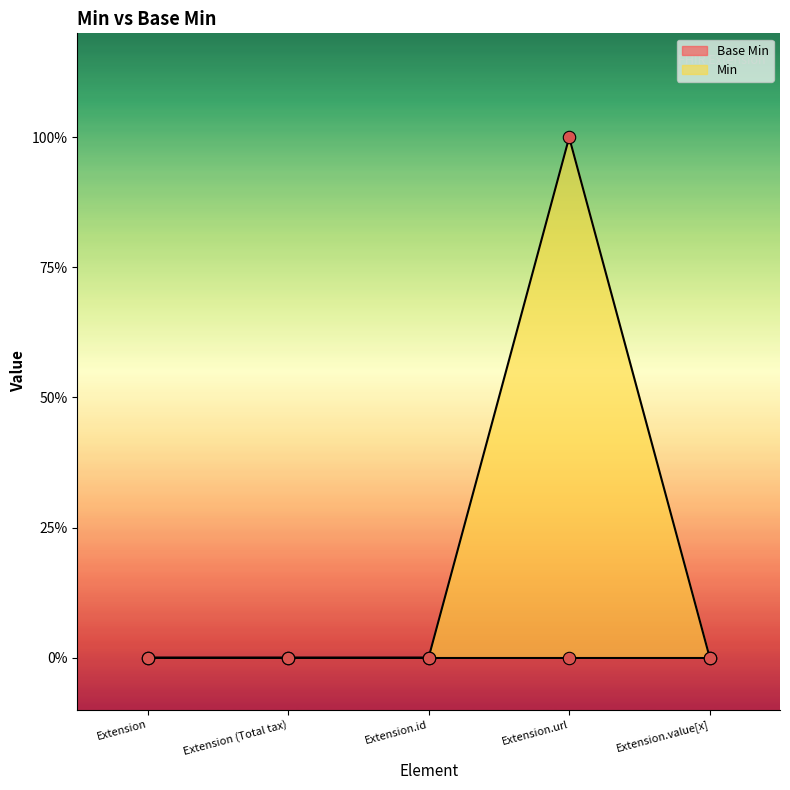

Which has a higher value, Extension (Total tax) or Extension.value[x]?

Extension (Total tax)